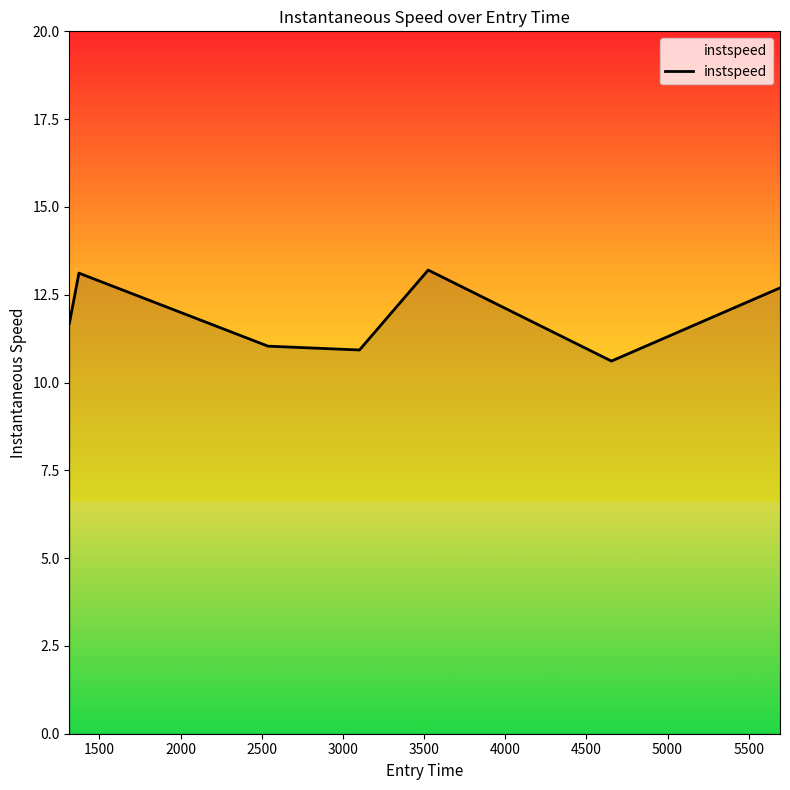

True or false: the data has more than 1 interior local peaks.

True